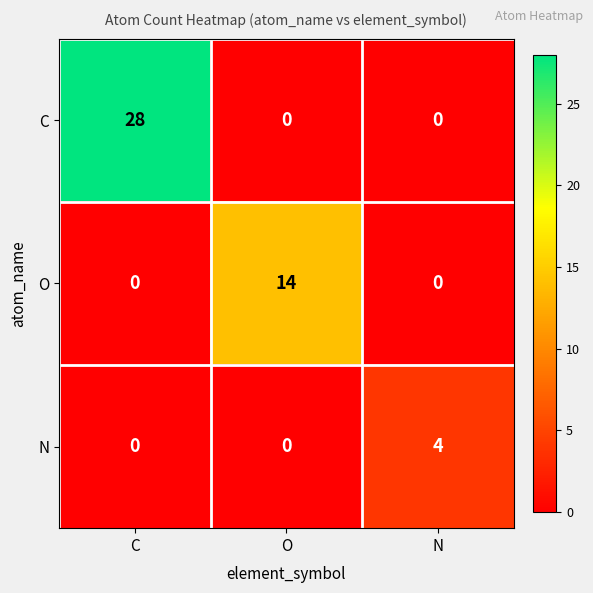

Which series has the widest spread of values?

C